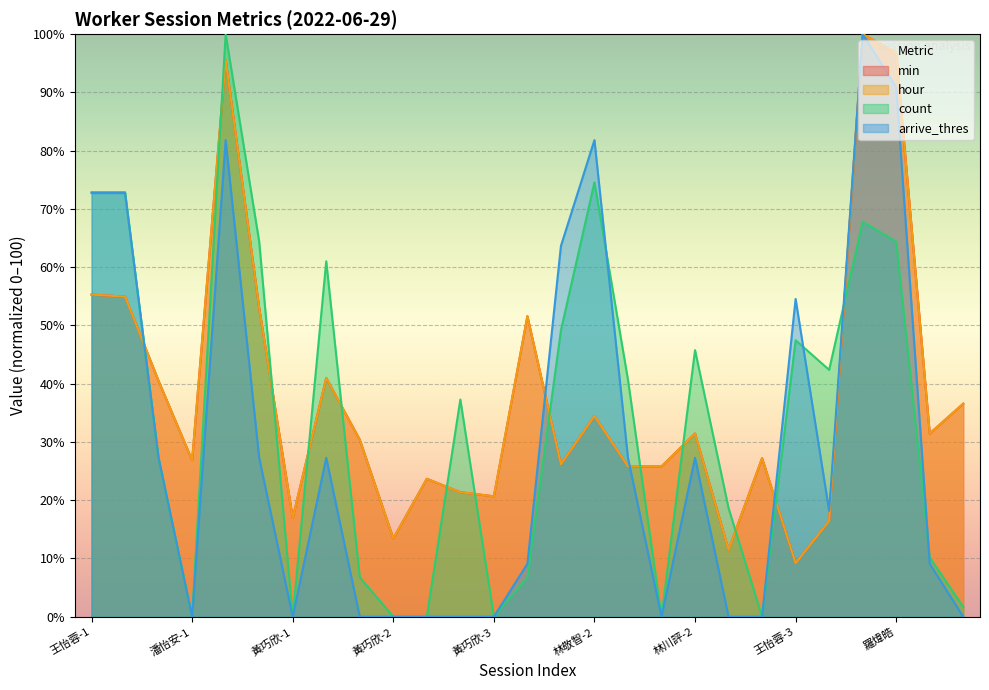

What position from the left is 陳膺璽-3?

20